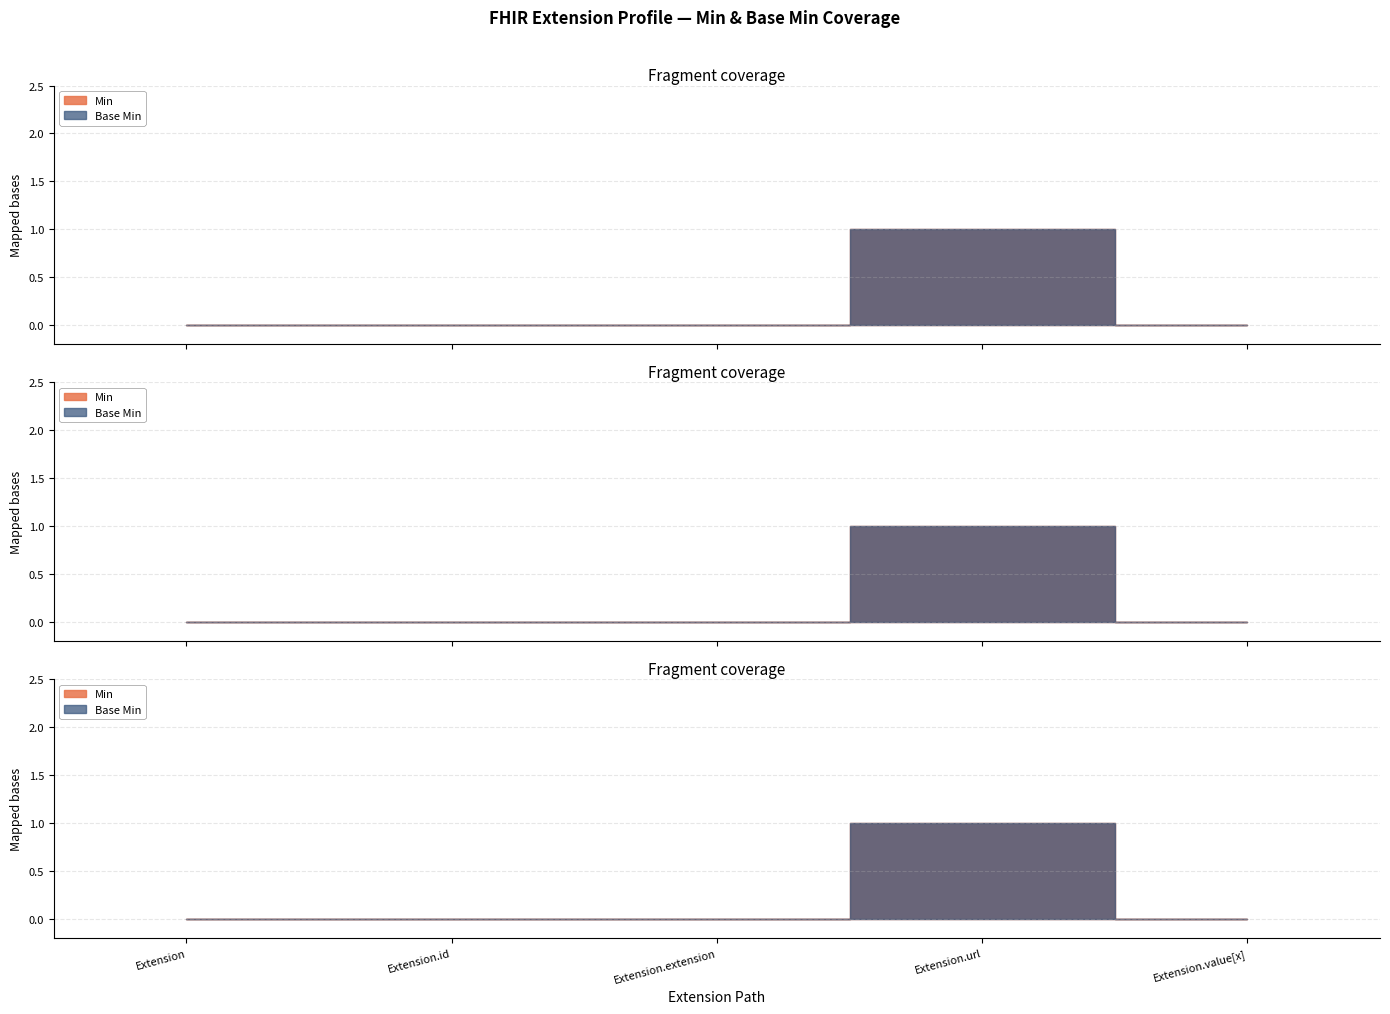

What is the label of the 4th point from the left?

Extension.url